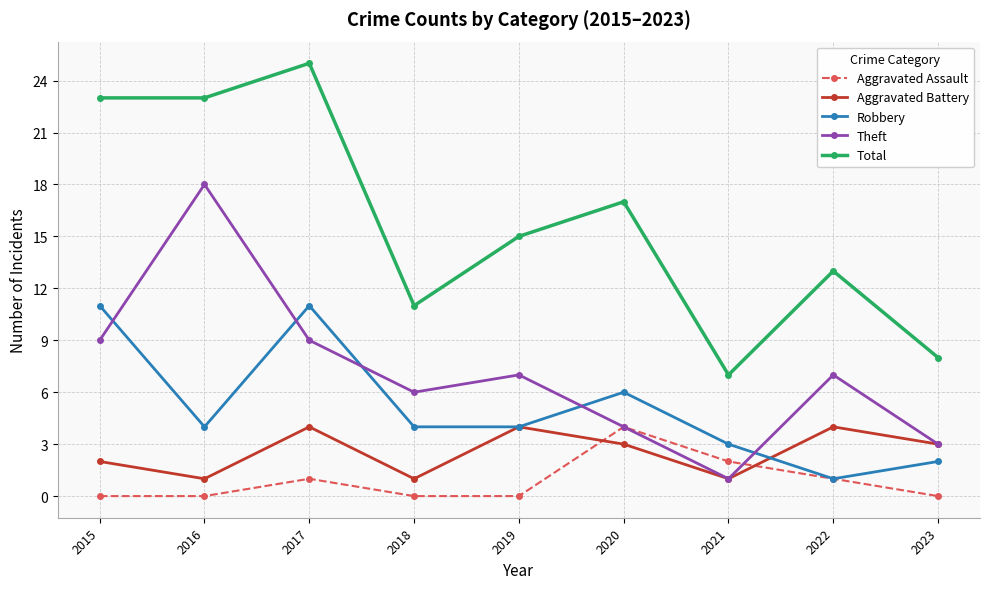

Reading right to left, transcribe all the data shown in this chart.

Aggravated Assault: 0	1	2	4	0	0	1	0	0
Aggravated Battery: 3	4	1	3	4	1	4	1	2
Robbery: 2	1	3	6	4	4	11	4	11
Theft: 3	7	1	4	7	6	9	18	9
Total: 8	13	7	17	15	11	25	23	23